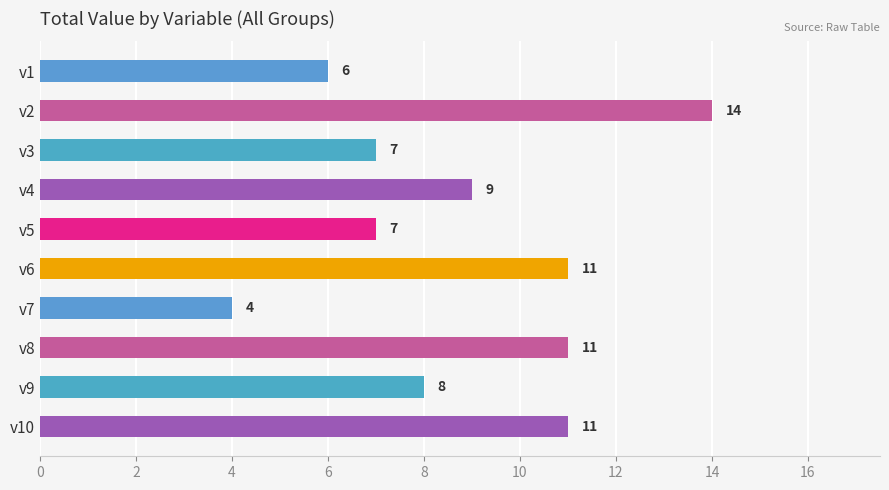

What is the maximum value shown in the chart?

14